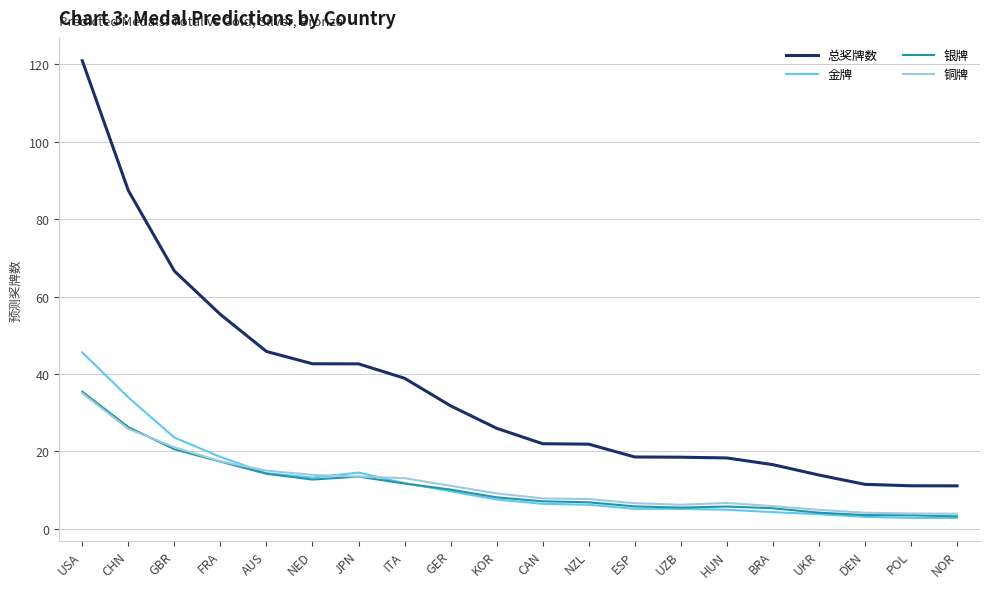

True or false: 银牌 and 总奖牌数 cross at least once.

False